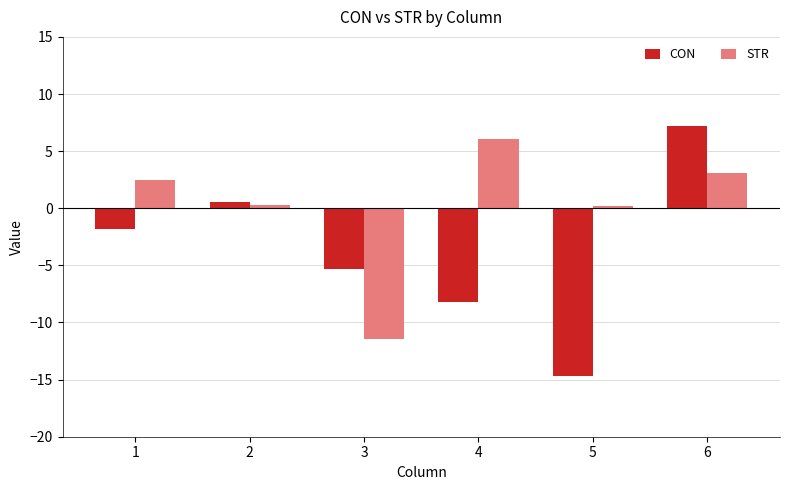

How many positive values does the CON series have?

2